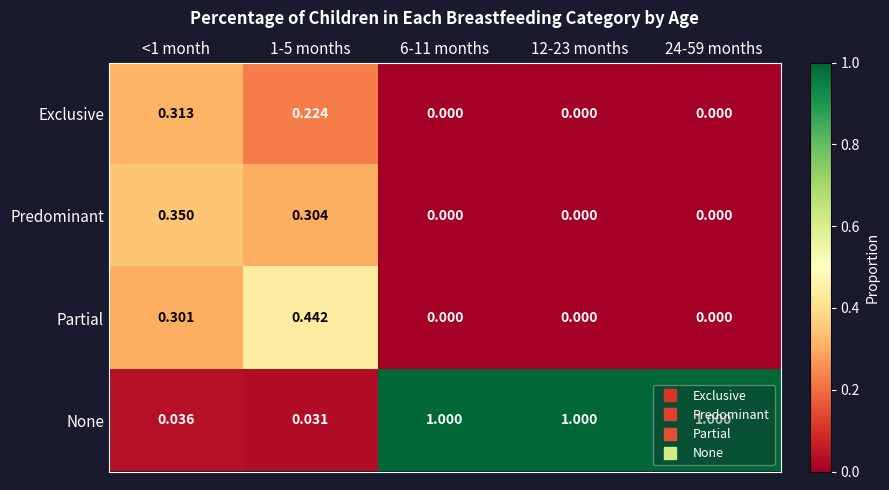

At which category is the sum across all series the highest?

1-5 months